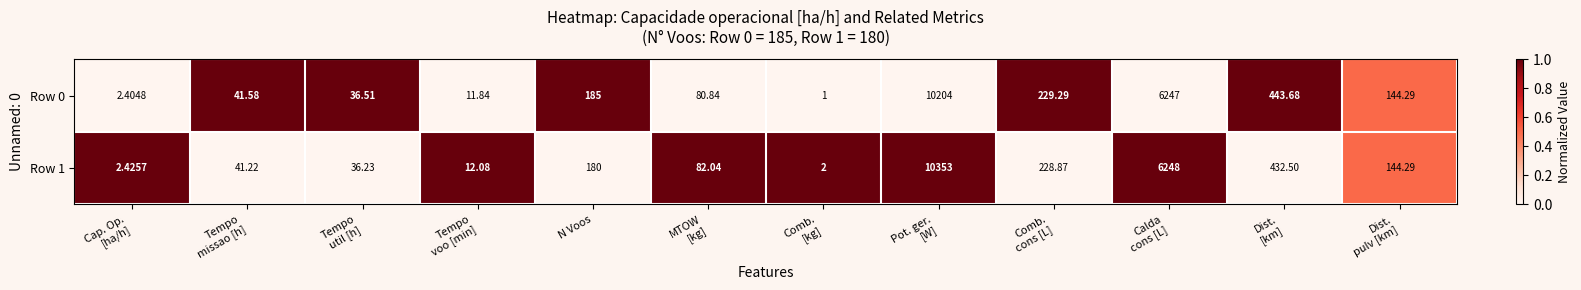

What is the spread (max minus min) of values at Pot. ger.
[W]?

149.0